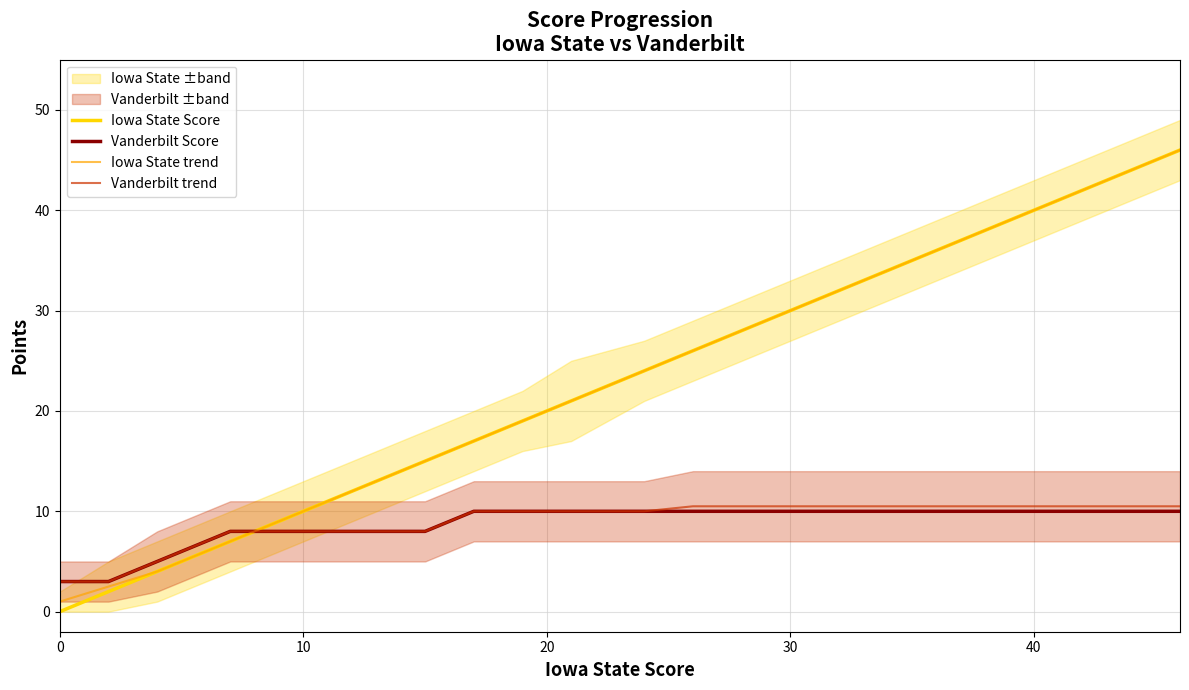

How many intersections are there between Vanderbilt Score and Iowa State Score?

1